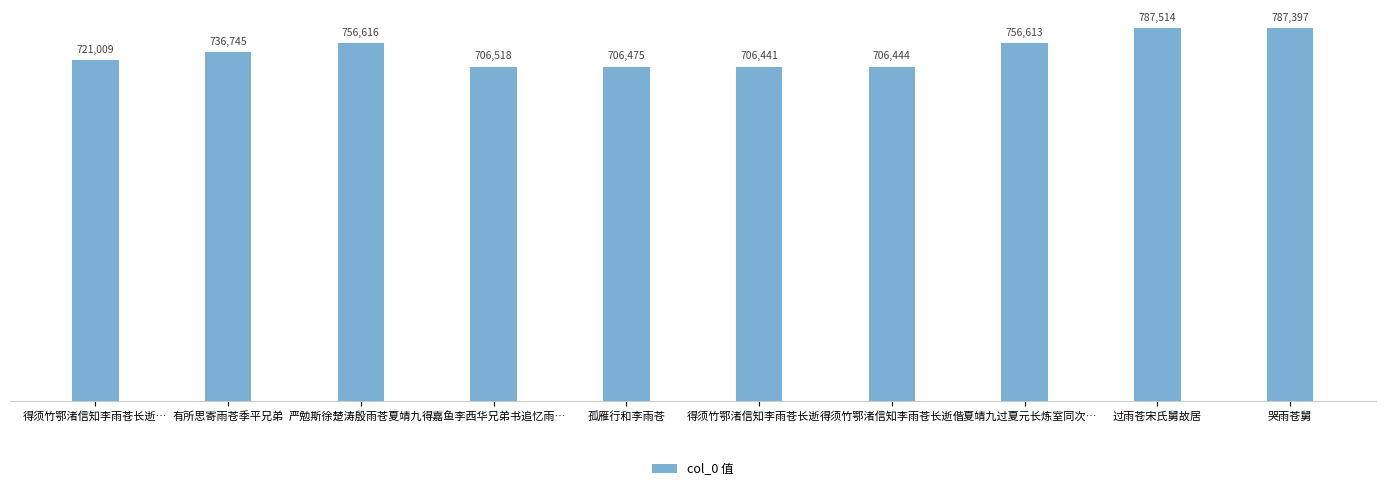

How many series are shown in this chart?

1